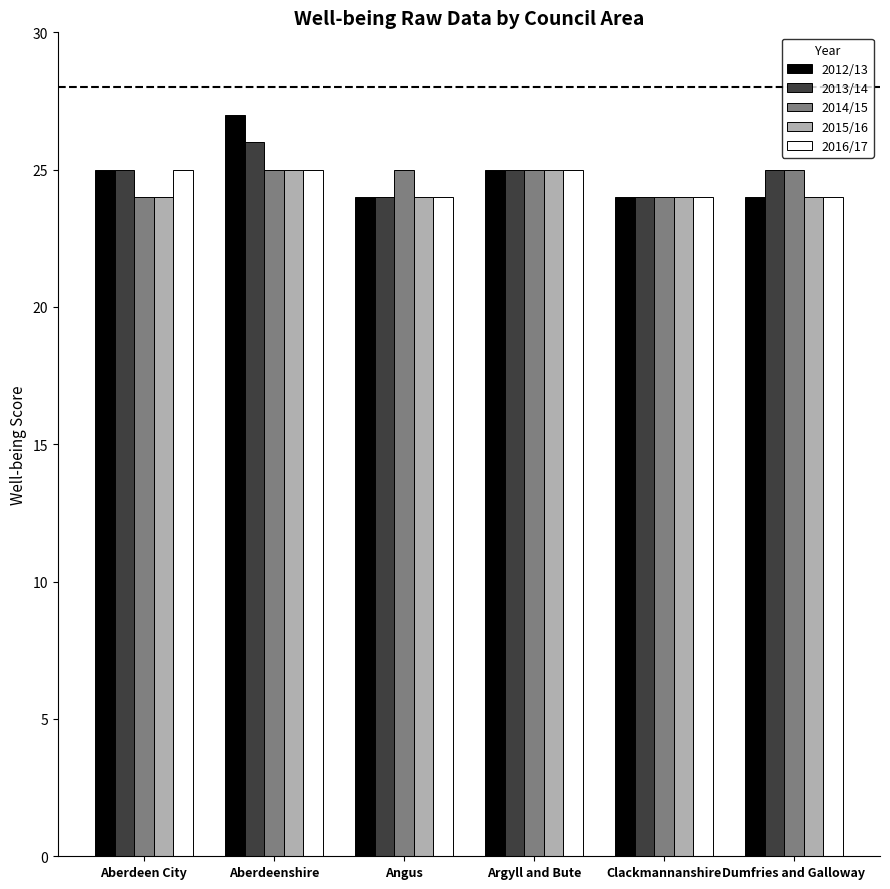

What are all the series names shown in the legend?

2012/13, 2013/14, 2014/15, 2015/16, 2016/17